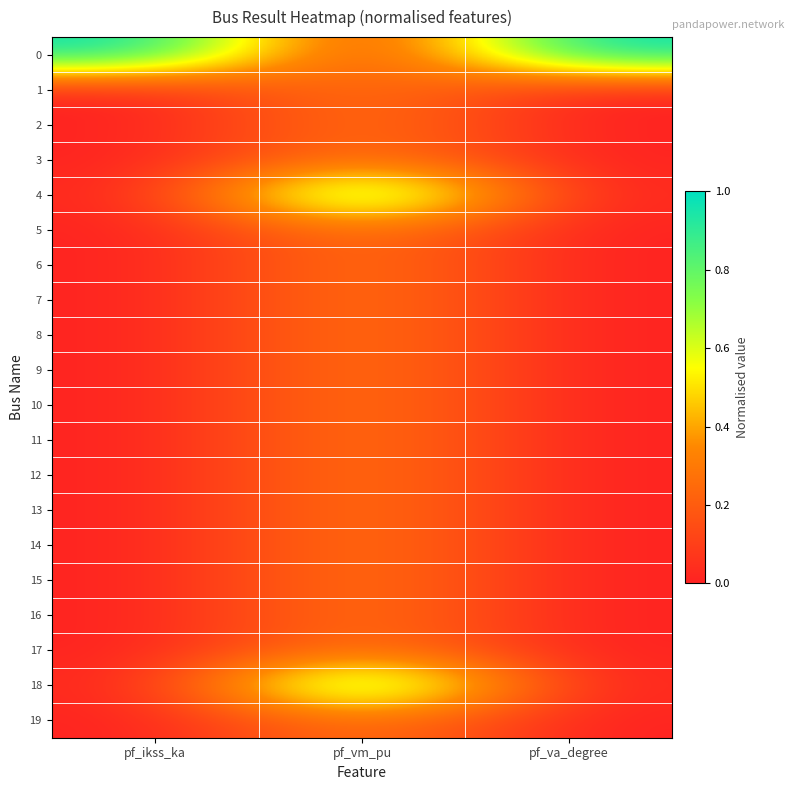

What is the spread (max minus min) of values at pf_vm_pu?

1.0